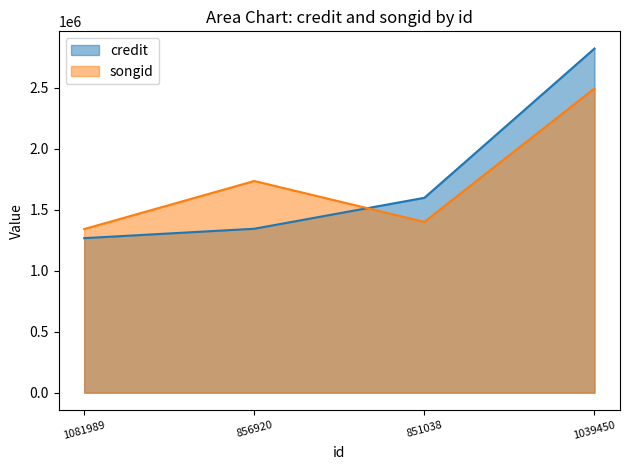

What are all the series names shown in the legend?

credit, songid